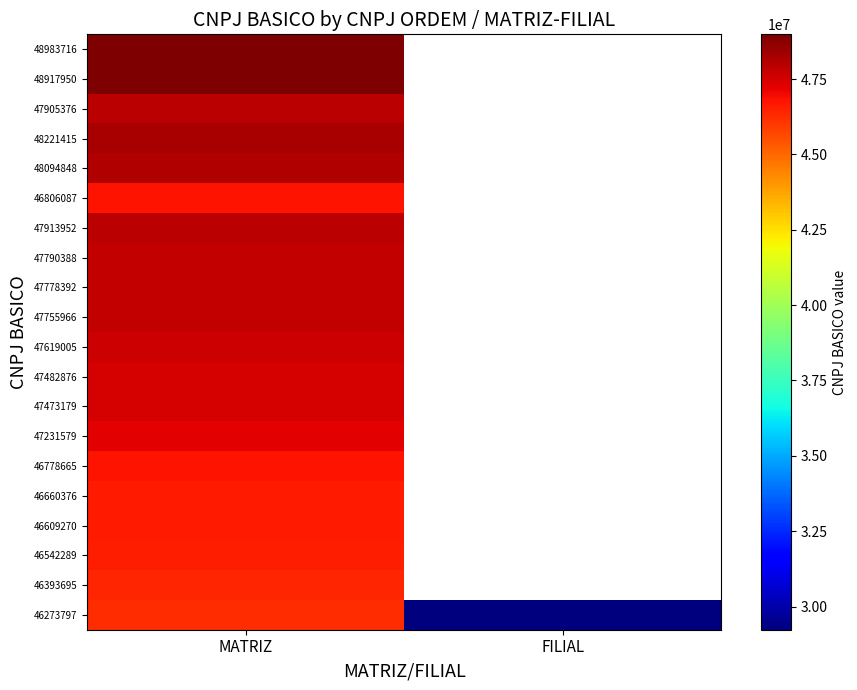

At which category is the sum across all series the highest?

MATRIZ